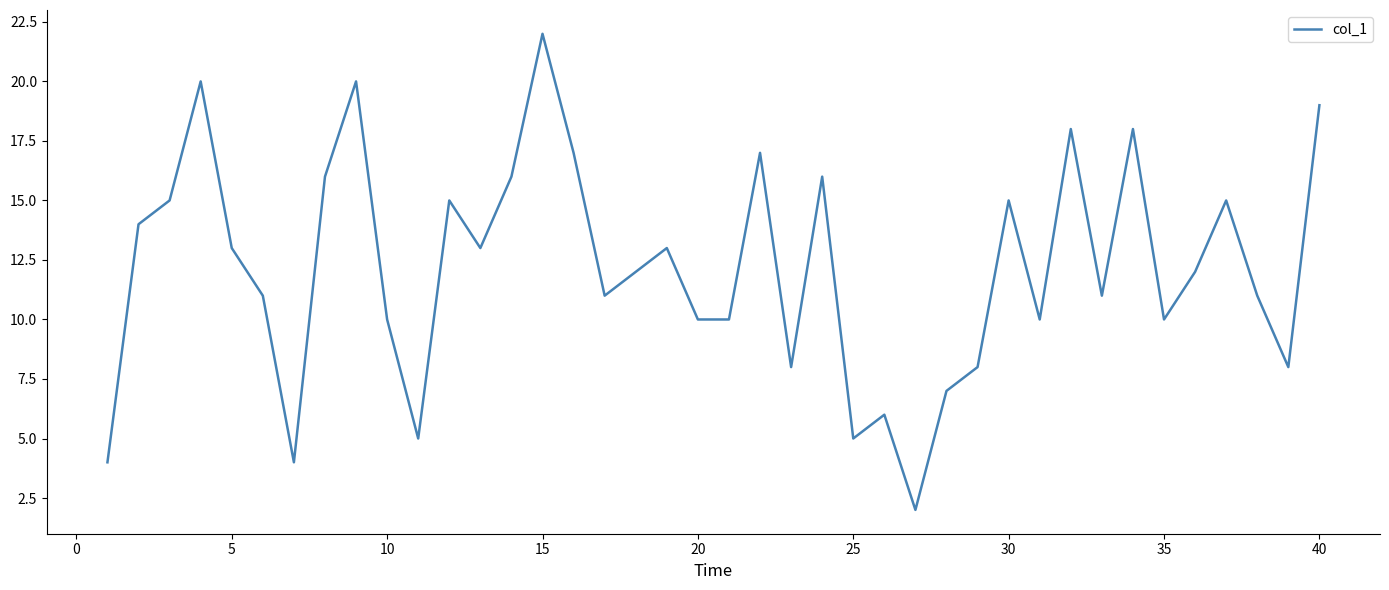

What is the maximum value shown in the chart?

22